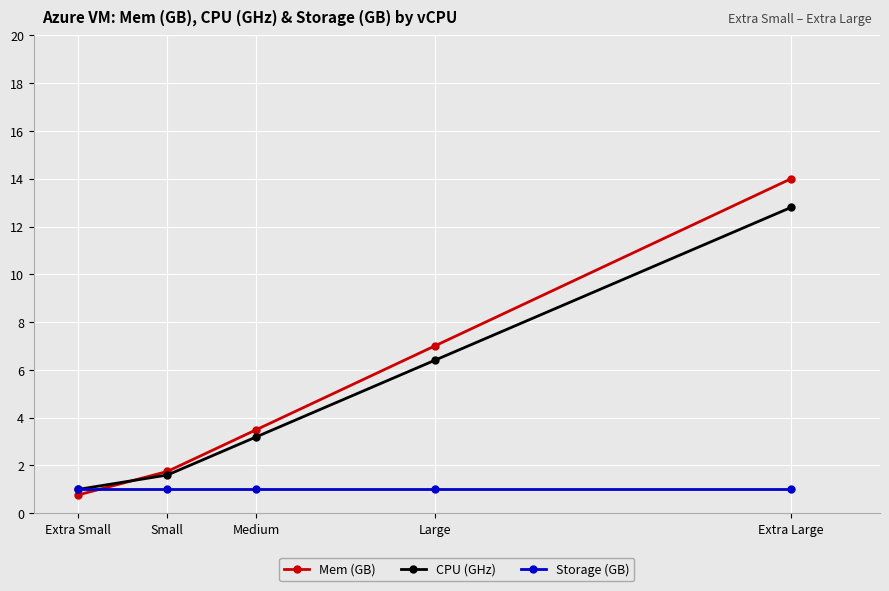

At which label is CPU (GHz) closest to 6?

Large